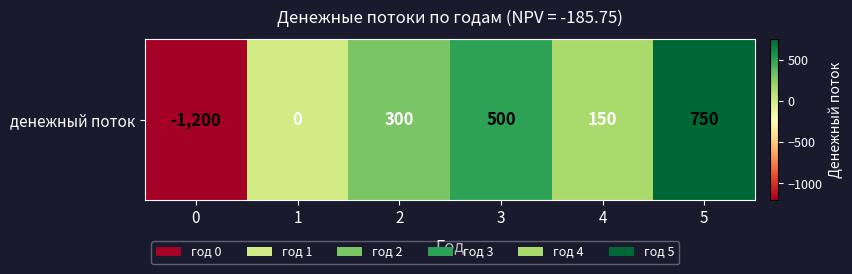

How many data points does each series have?

6